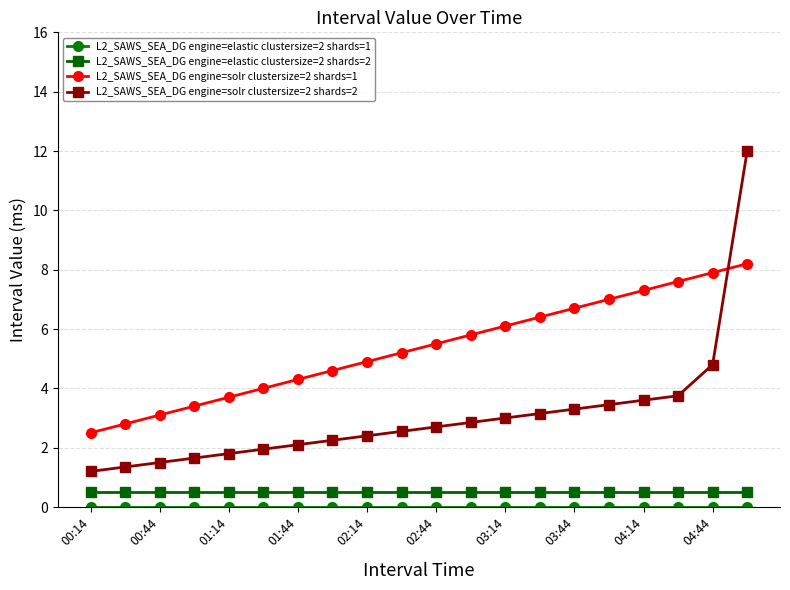

What is the greatest value displayed?

12.0